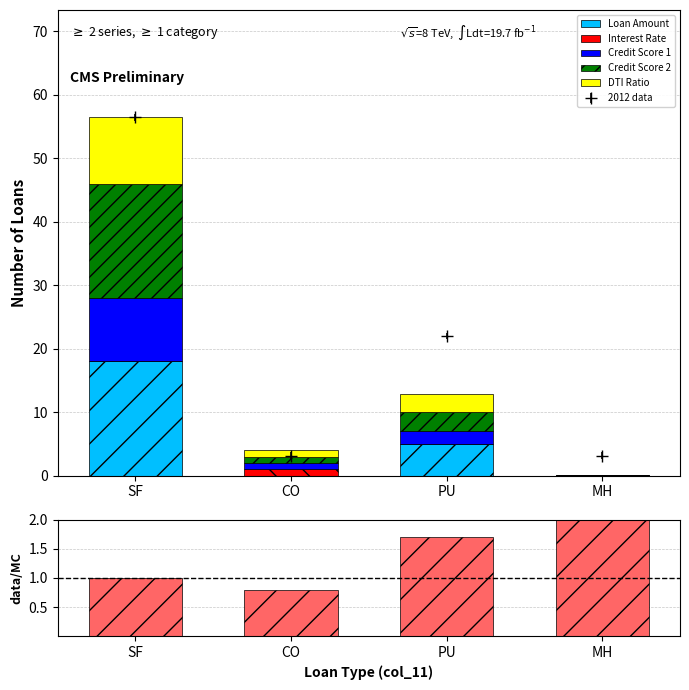

Which series has the widest spread of values?

data/MC